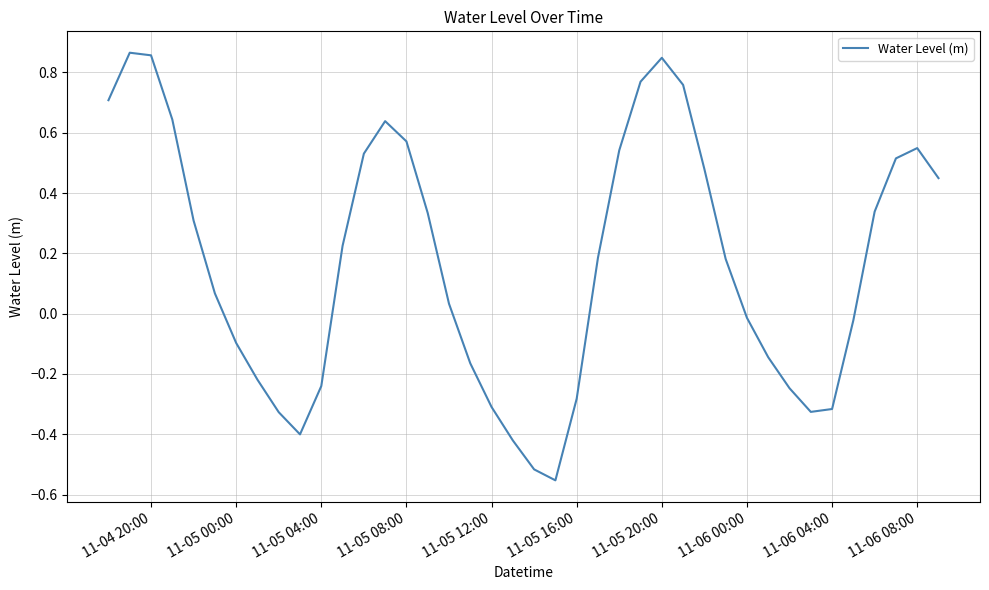

How many interior local peaks (higher than both neighbors) does the data have?

4